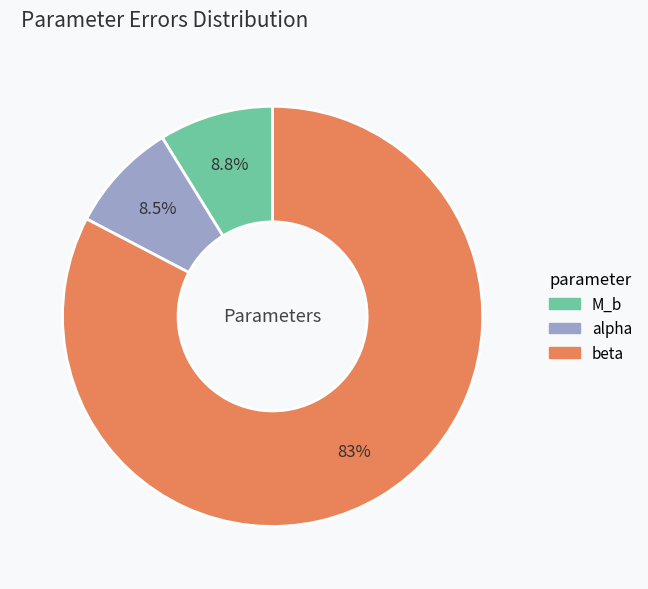

How many slices are in this pie chart?

3